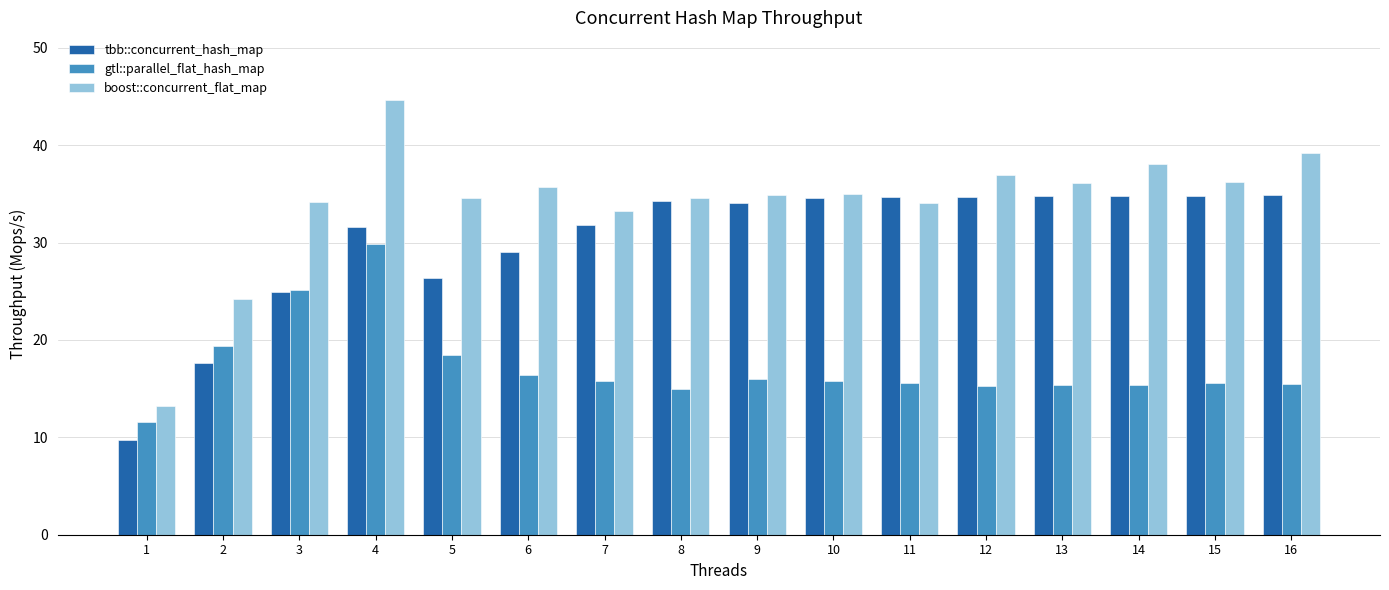

Which category has the lowest value in the tbb::concurrent_hash_map series?

1